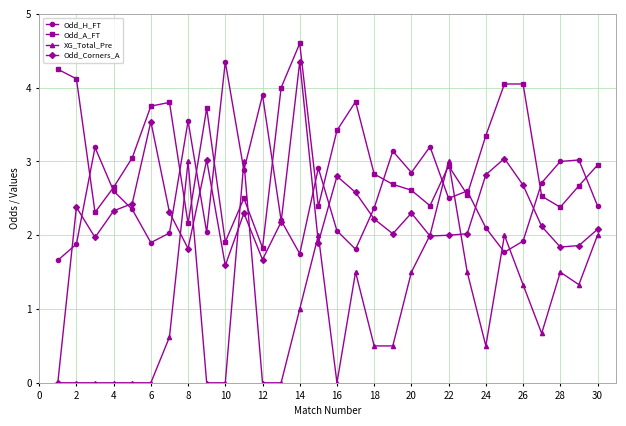

How many interior local valleys does the Odd_H_FT series have?

8